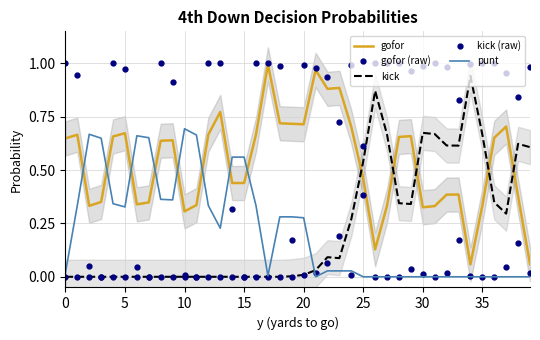

What are all the series names shown in the legend?

gofor, gofor (raw), kick, kick (raw), punt